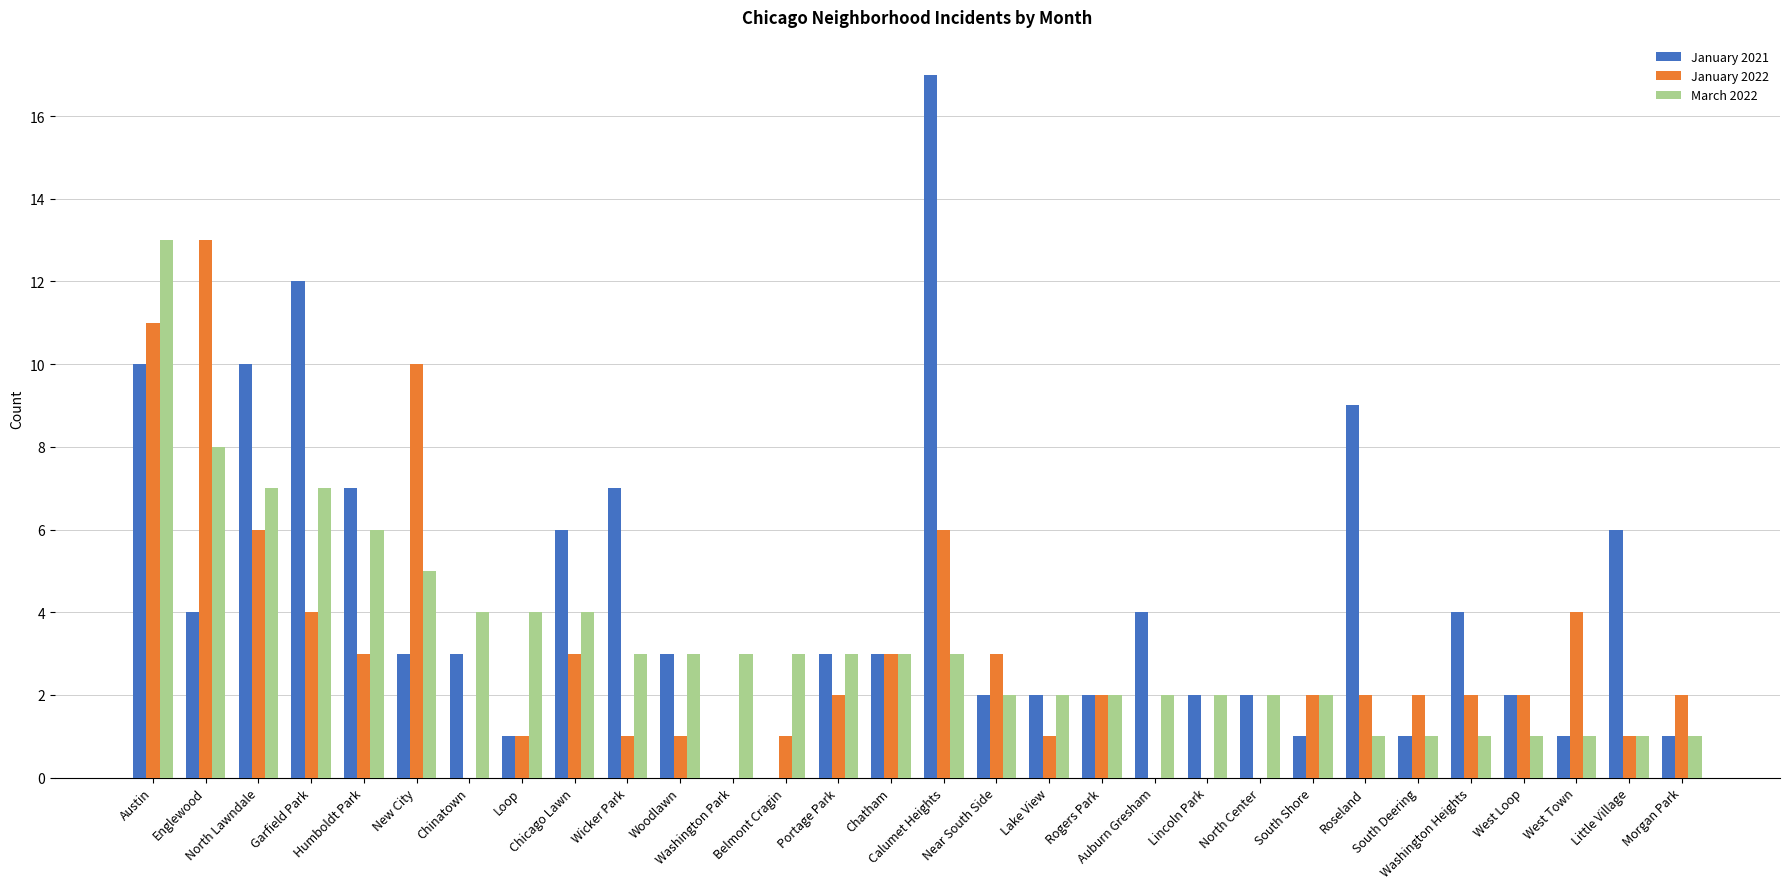

What is the total value across all series at Morgan Park?

4